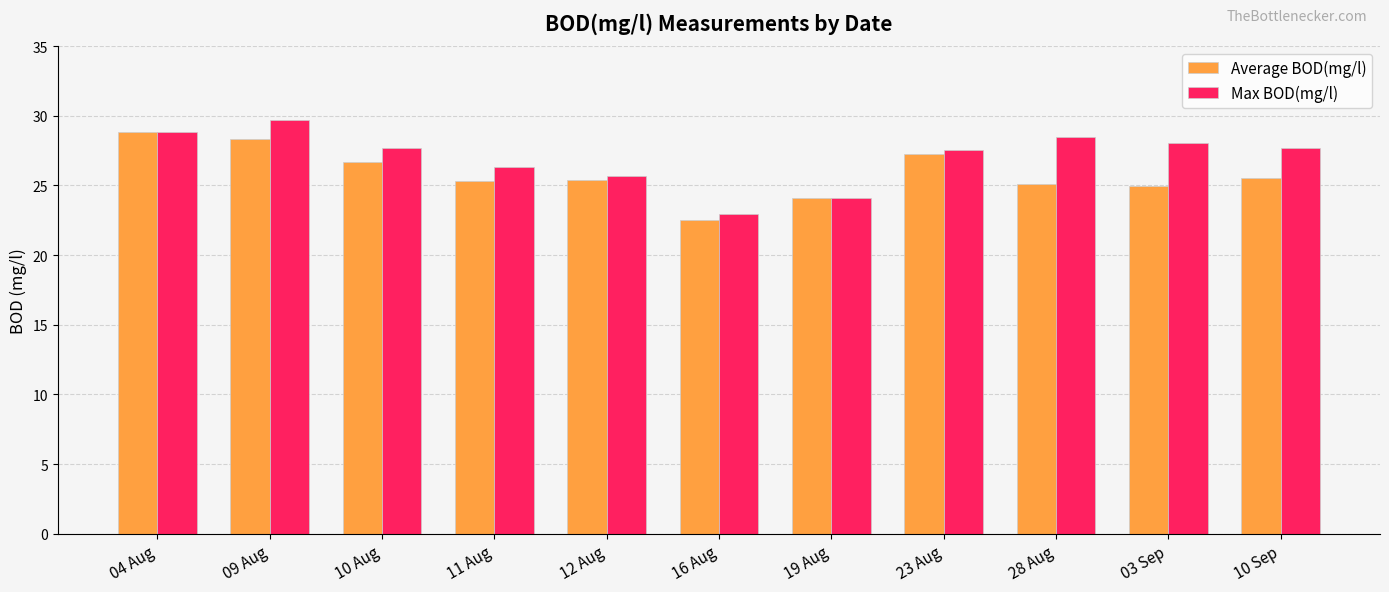

How many distinct data groups are displayed?

2